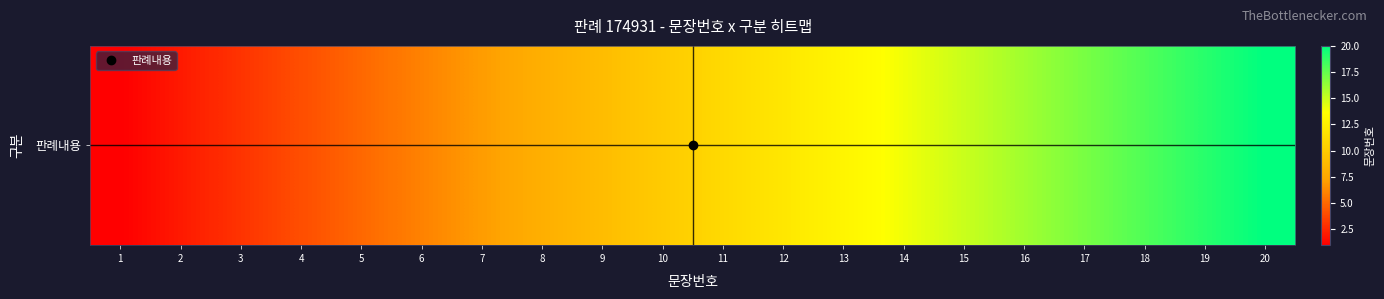

What is the average value?

10